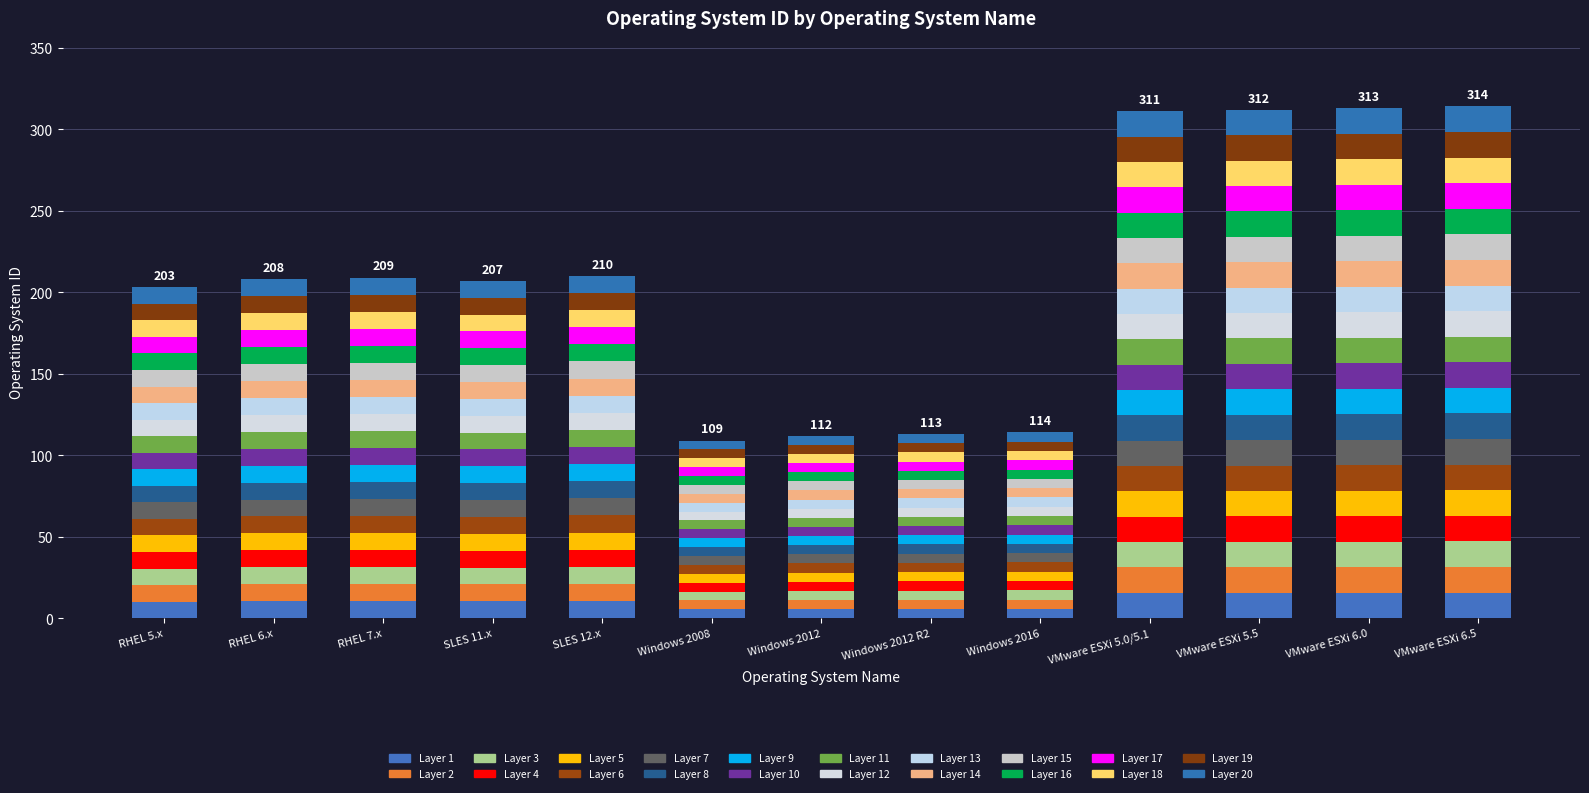

True or false: the data shows 1.6 at Windows 2012.

False